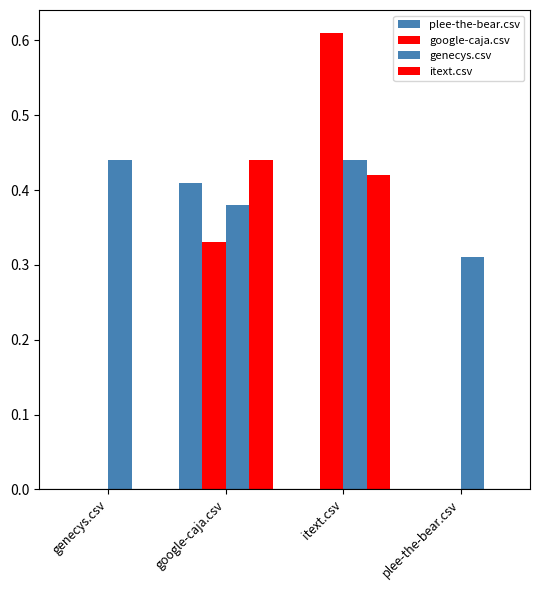

Are the bars horizontal?

No